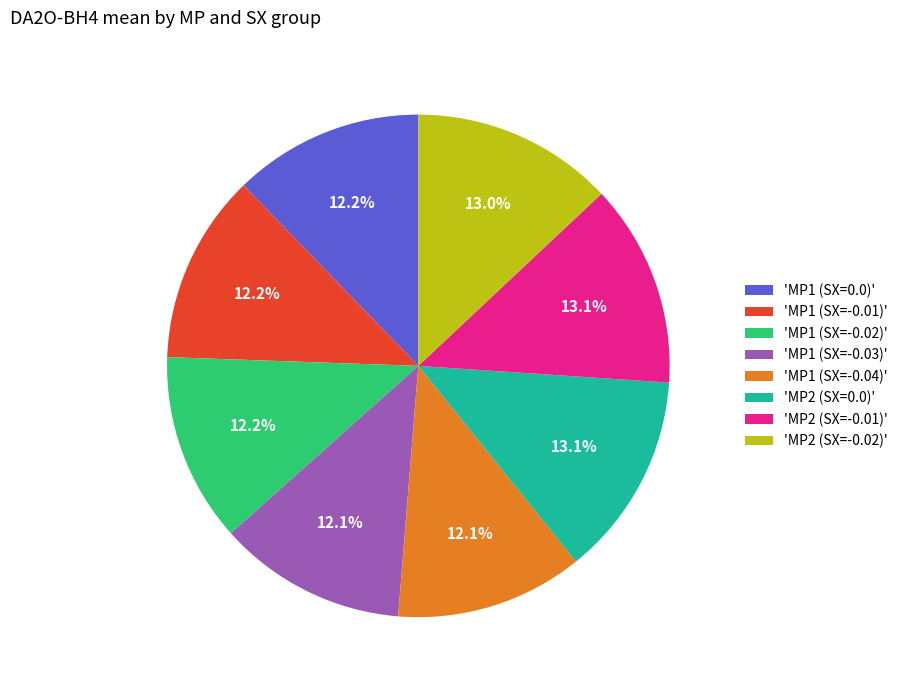

Is there a majority slice in this chart?

No